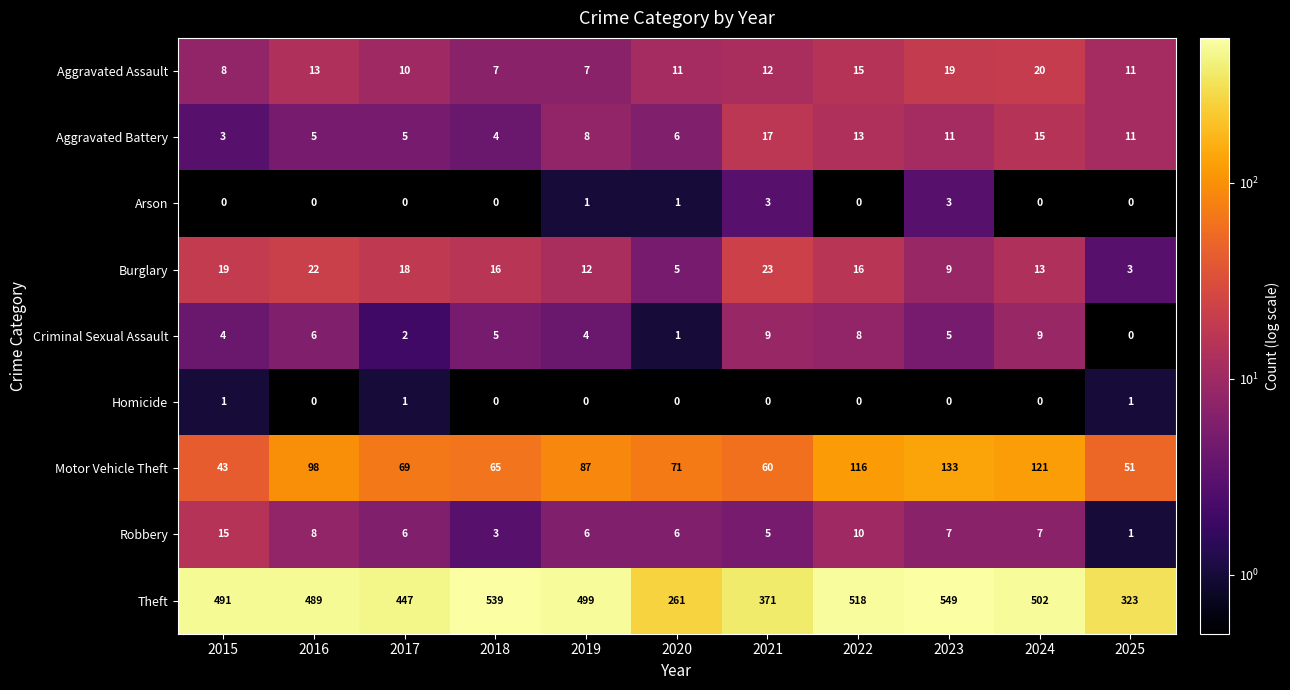

The value of Arson at 2016 is -2. True or false?

False